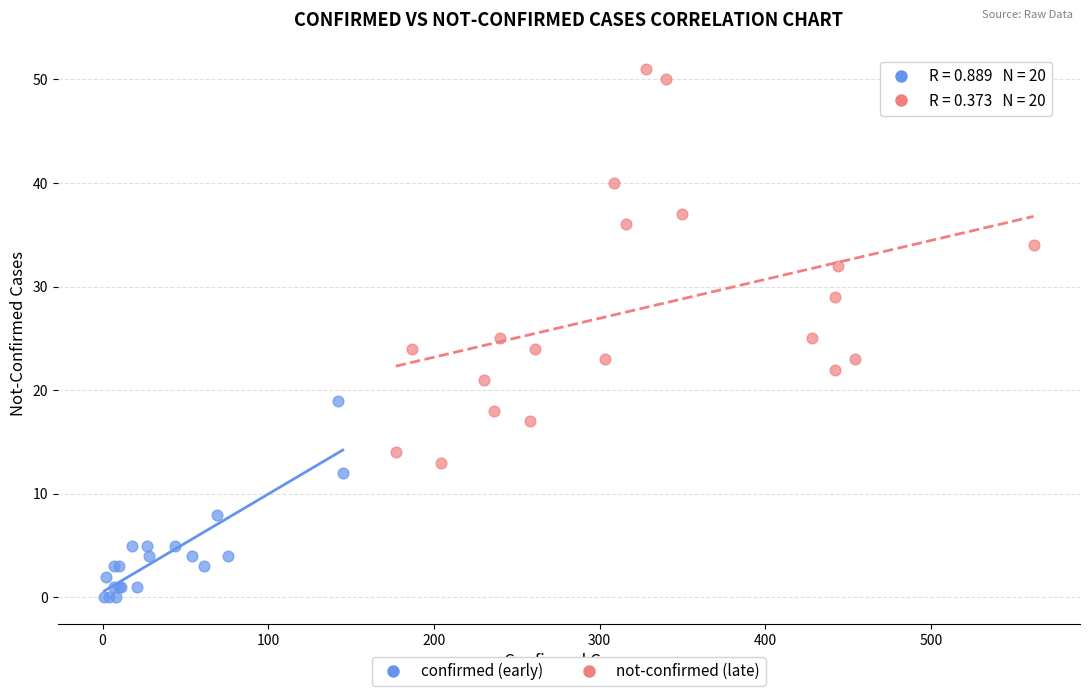

Which series reaches the maximum Y coordinate?

not-confirmed (late)